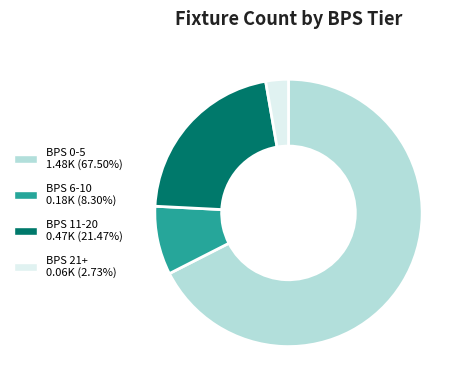

Does BPS 21+ account for over 50% of the chart?

No